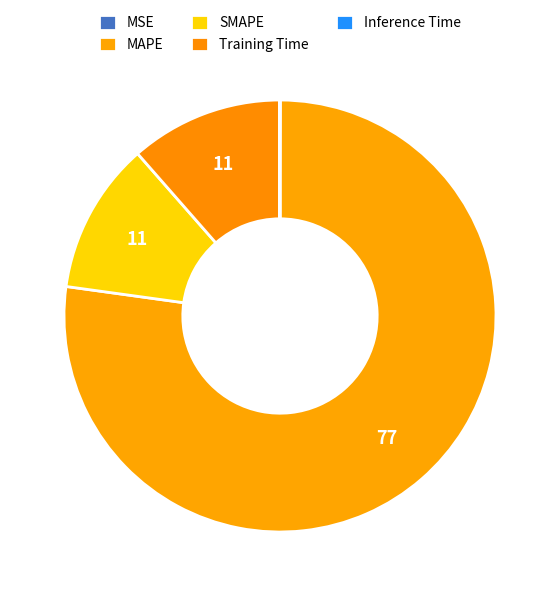

How many slices are in this pie chart?

5